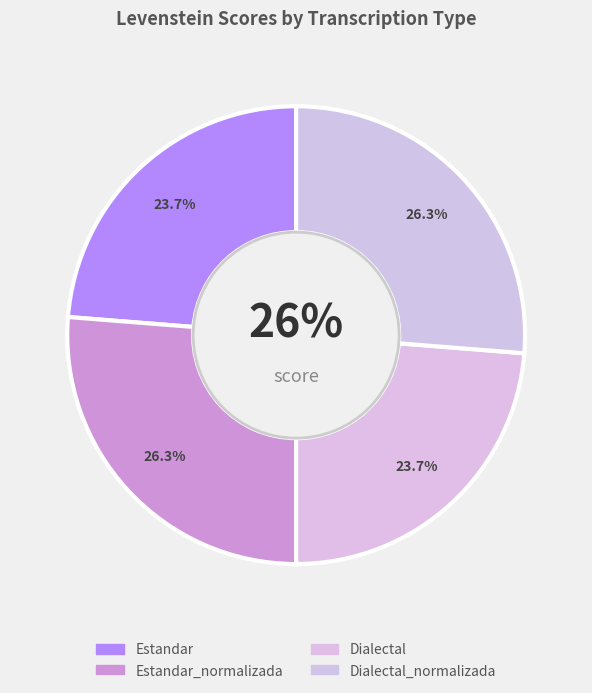

What is the ratio of the value at Estandar_normalizada to the value at Dialectal?

1.1